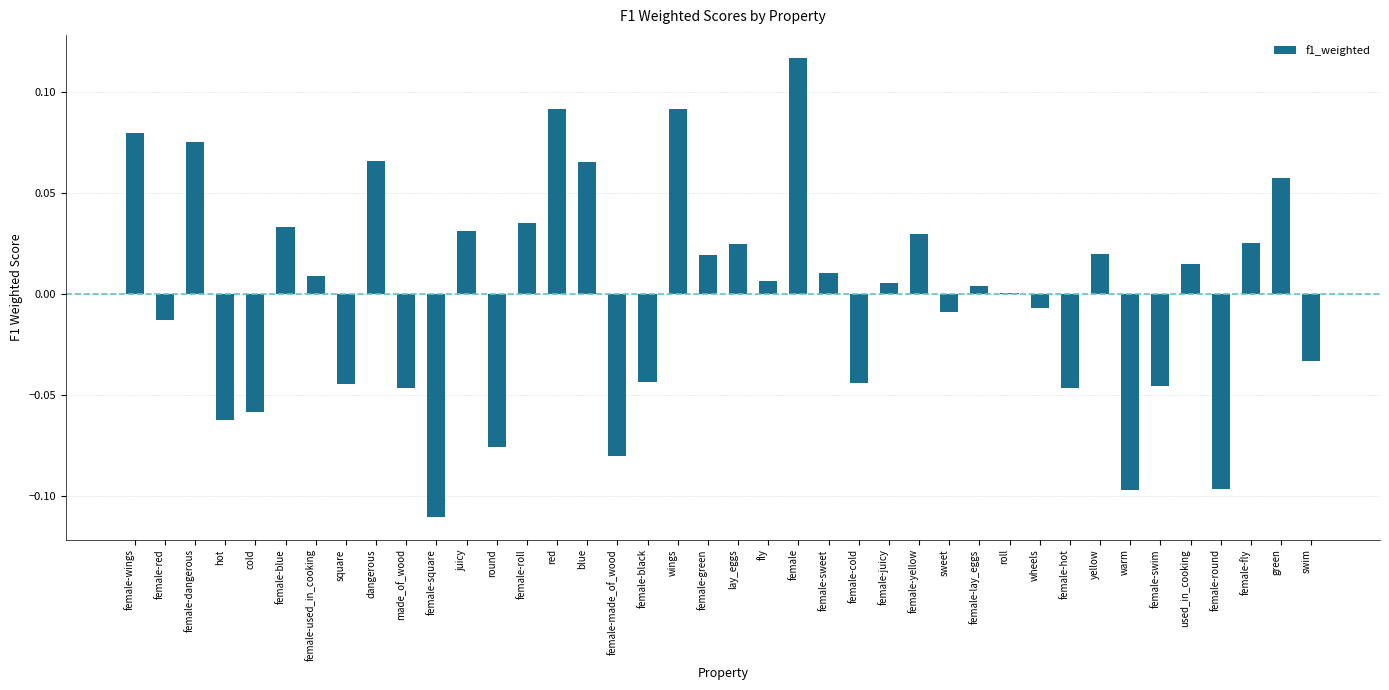

Is it true that the value at swim is -0.0?

True